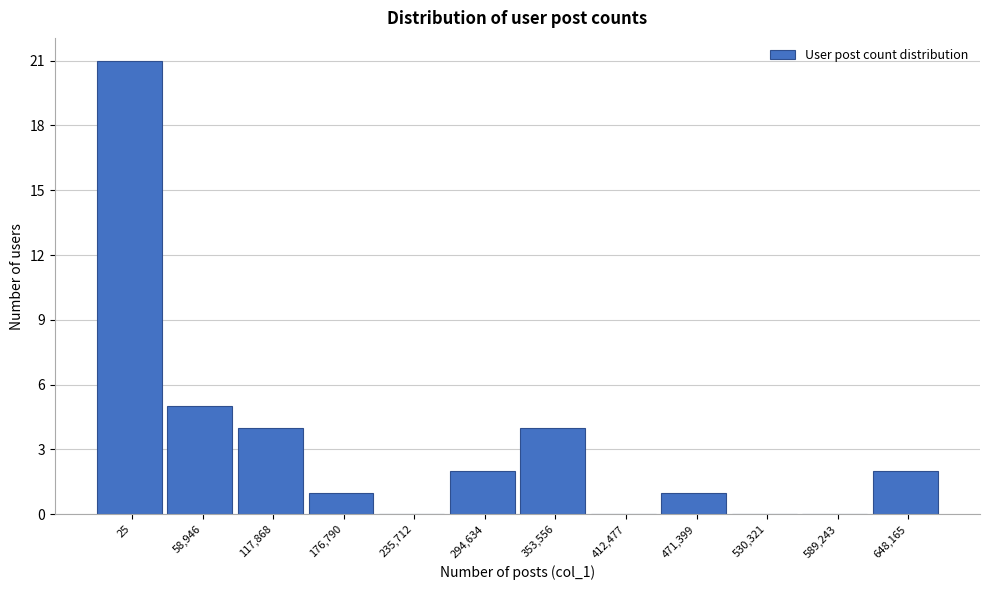

Reading left to right, extract all data points from this chart.

25=21	58,946=5	117,868=4	176,790=1	235,712=0	294,634=2	353,556=4	412,477=0	471,399=1	530,321=0	589,243=0	648,165=2